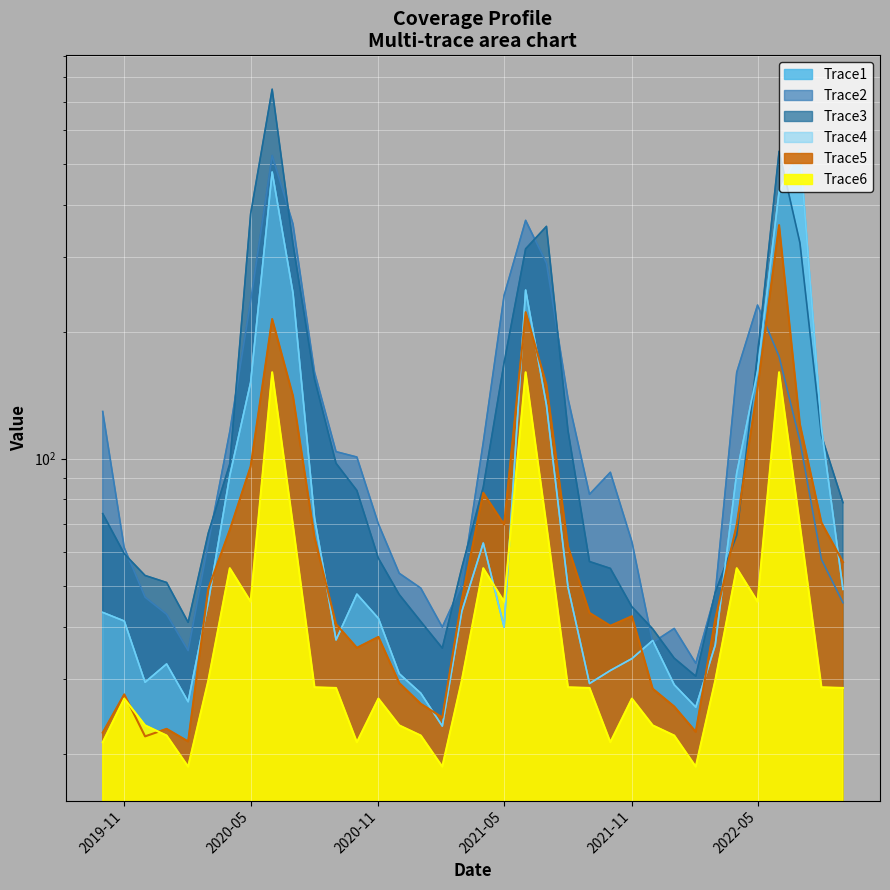

At 2019-10-01, list the series in order from largest to smallest.

Trace2, Trace3, Trace1, Trace4, Trace5, Trace6